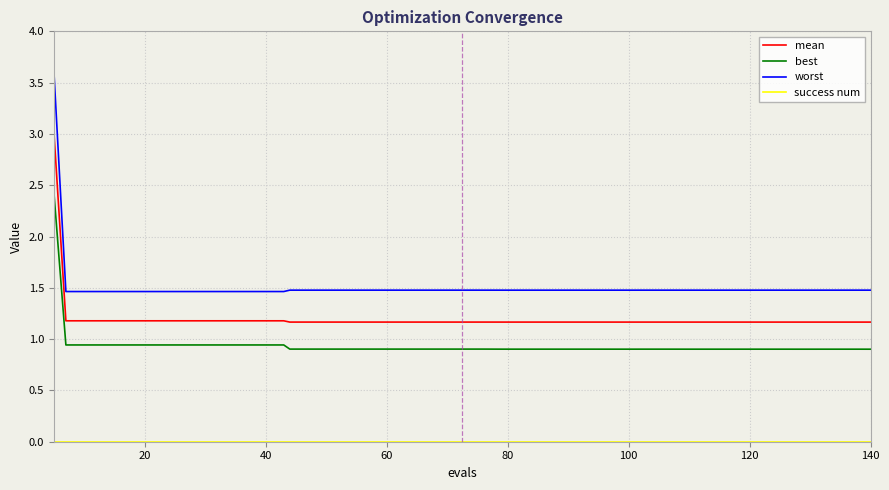

True or false: mean and best intersect in this chart.

False